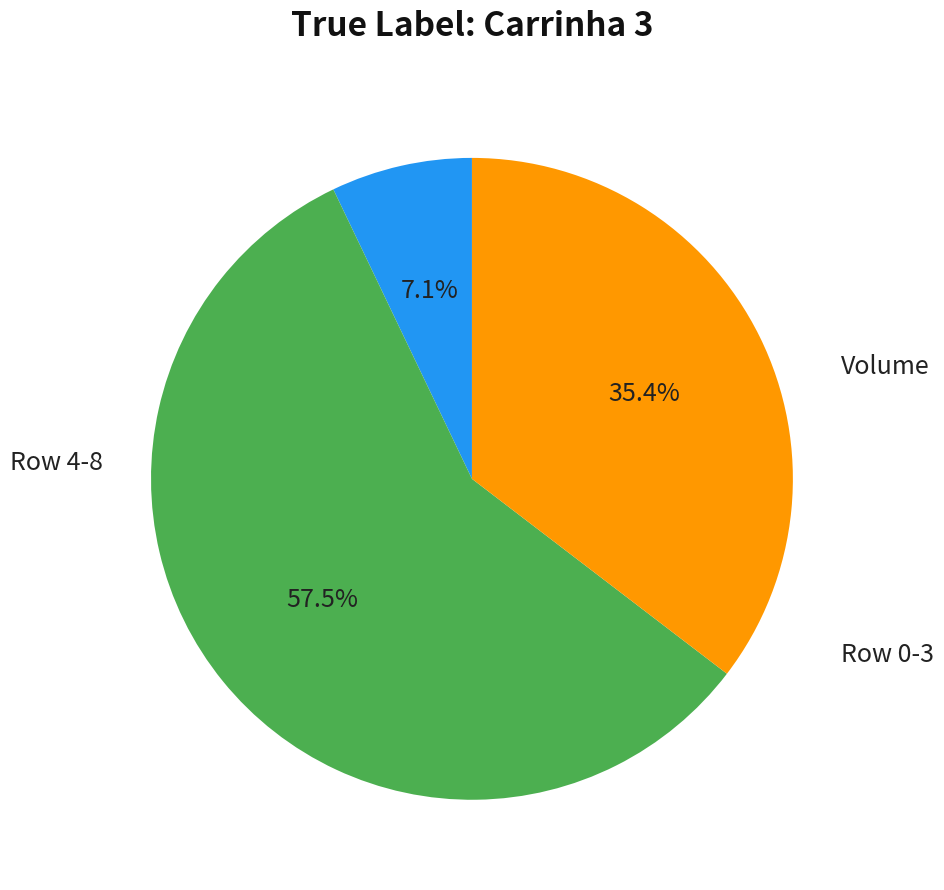

Is there a majority slice in this chart?

Yes